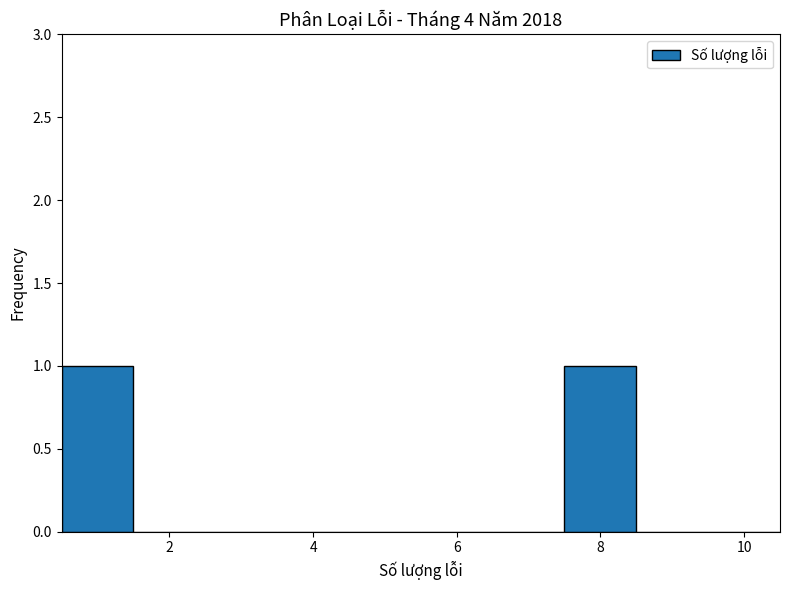

How tall is the bar that spans 0.5 to 1.5 on the x-axis? Neither the bar edges nor the heights are printed on the chart, so give them approximately, as read against the axes.

1